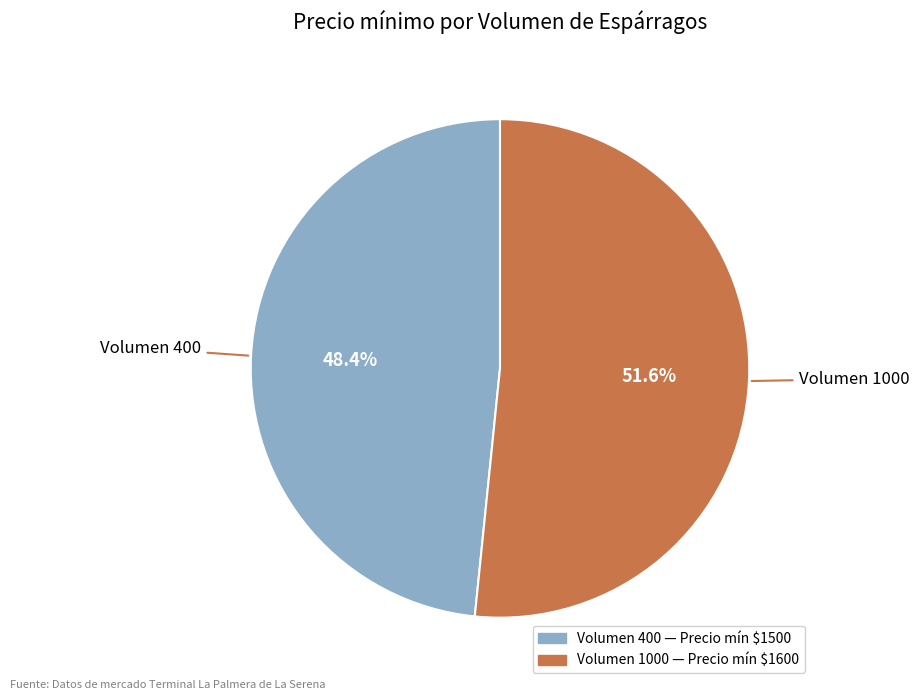

Is there any slice that represents more than half of the pie?

Yes